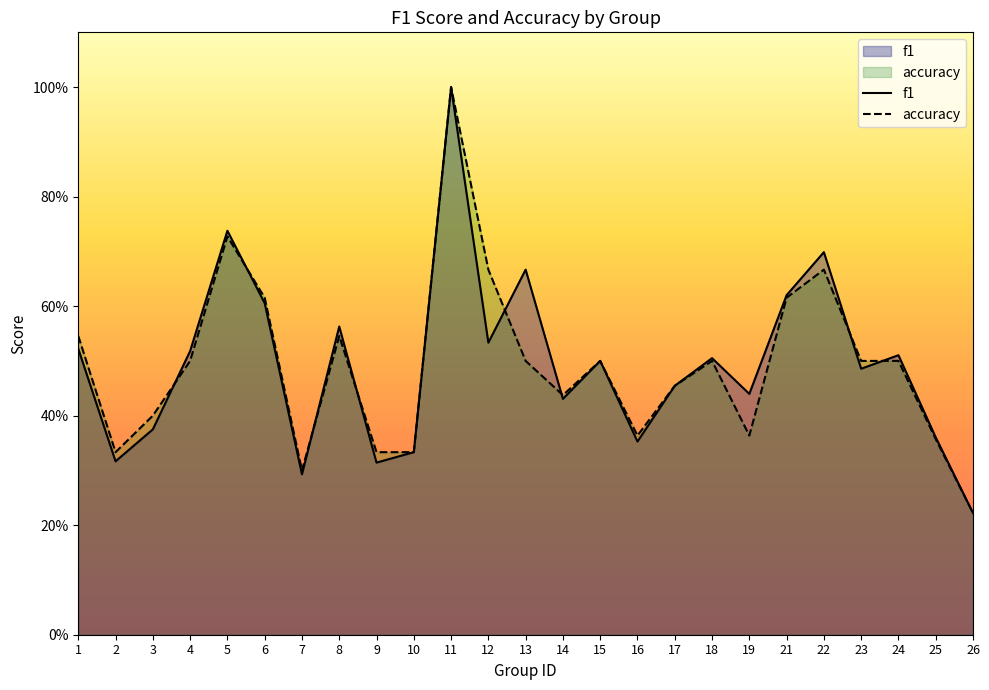

Between 7 and 4, which is larger?

4